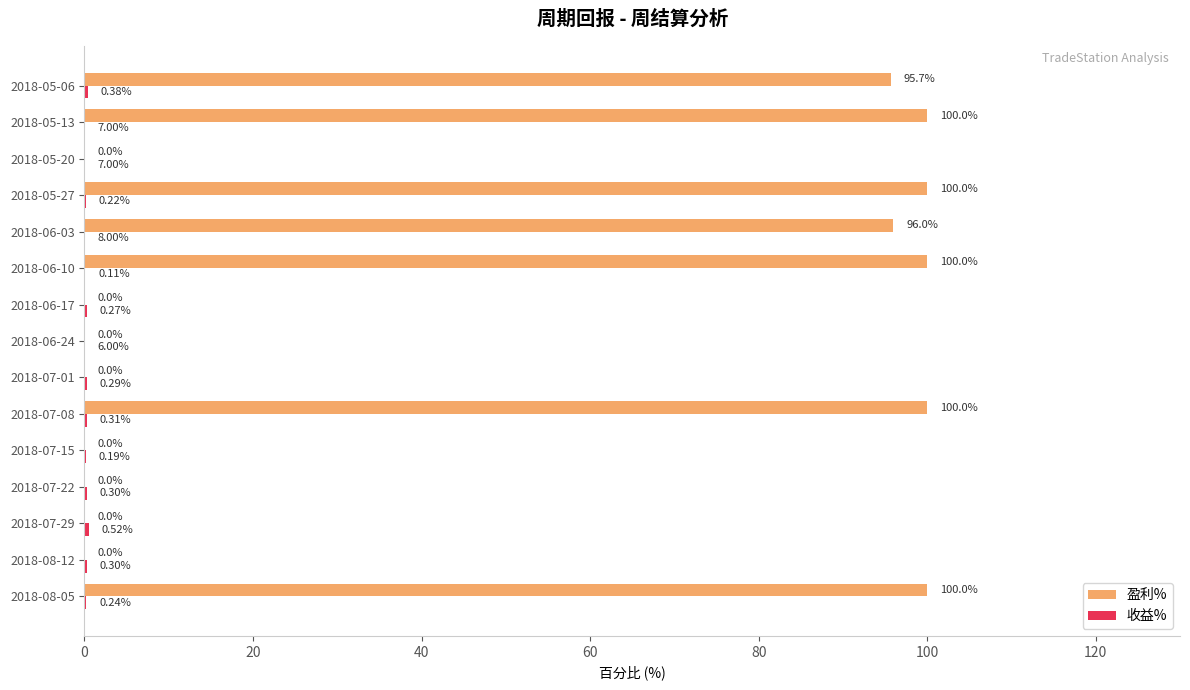

What is the total value across all series at 2018-05-13?

100.1